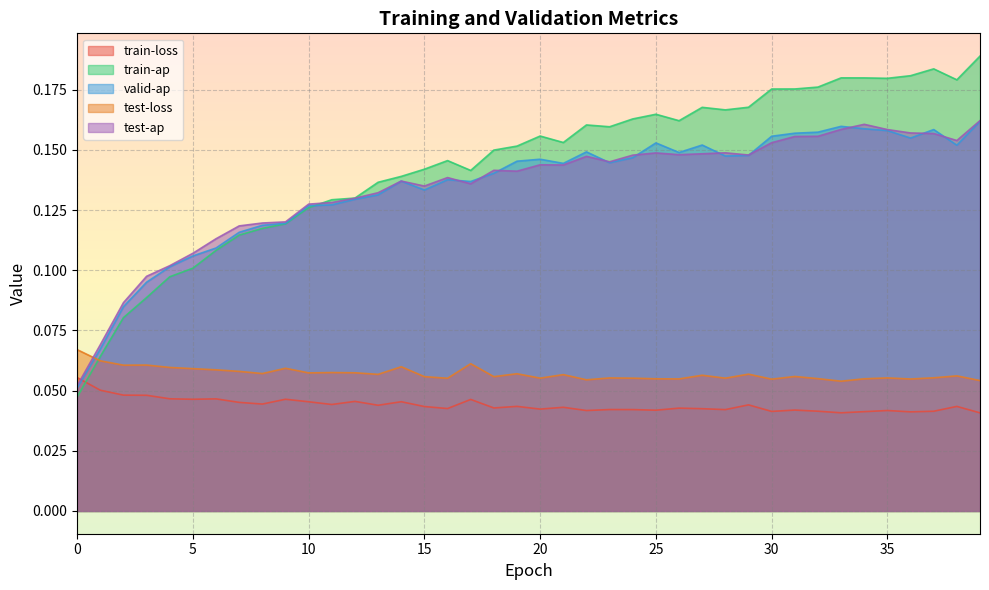

What is the sum of all train-loss values?

1.8